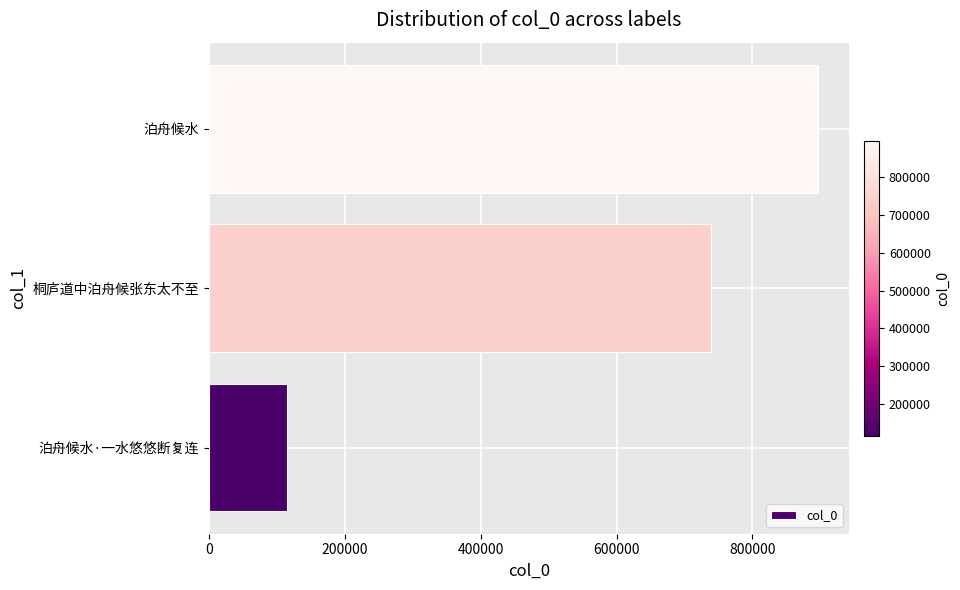

What is the greatest value displayed?

897092